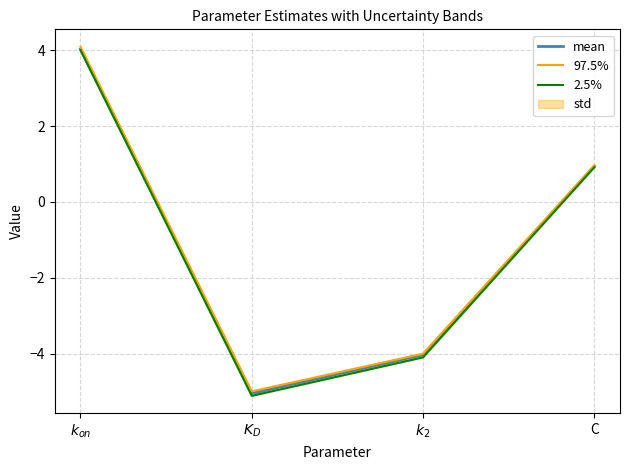

How many data points in 97.5% are above 0?

2